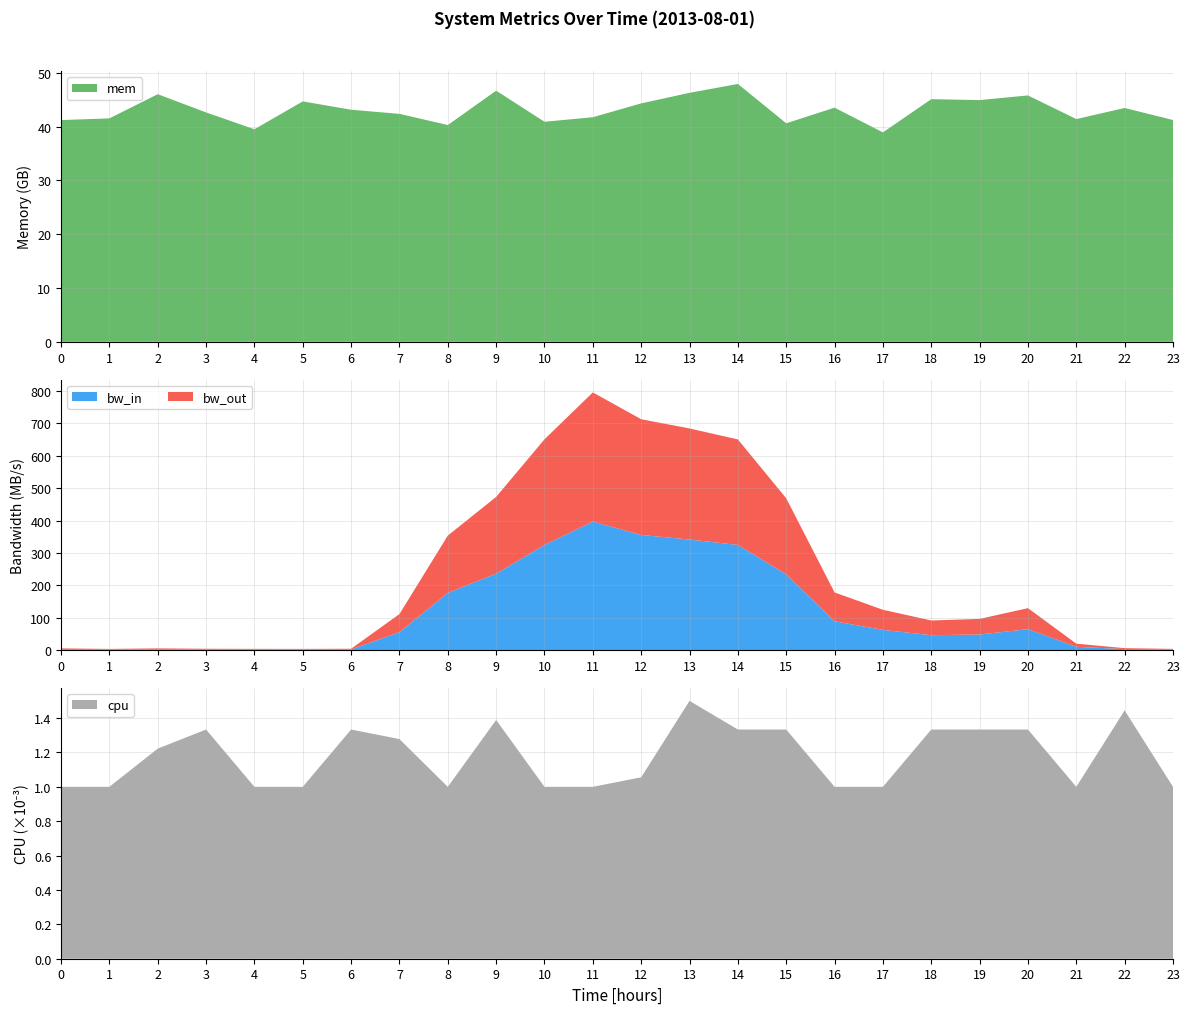

Reading left to right, what are all the values shown in this chart?

mem: 2013-08-01 00:00:00=41.2	2013-08-01 01:00:00=41.5	2013-08-01 02:00:00=46.0	2013-08-01 03:00:00=42.6	2013-08-01 04:00:00=39.5	2013-08-01 05:00:00=44.7	2013-08-01 06:00:00=43.1	2013-08-01 07:00:00=42.4	2013-08-01 08:00:00=40.3	2013-08-01 09:00:00=46.7	2013-08-01 10:00:00=40.9	2013-08-01 11:00:00=41.7	2013-08-01 12:00:00=44.3	2013-08-01 13:00:00=46.3	2013-08-01 14:00:00=47.9	2013-08-01 15:00:00=40.6	2013-08-01 16:00:00=43.5	2013-08-01 17:00:00=38.9	2013-08-01 18:00:00=45.1	2013-08-01 19:00:00=44.9	2013-08-01 20:00:00=45.8	2013-08-01 21:00:00=41.4	2013-08-01 22:00:00=43.5	2013-08-01 23:00:00=41.2
bw_in: 2013-08-01 00:00:00=3.6	2013-08-01 01:00:00=2.6	2013-08-01 02:00:00=3.0	2013-08-01 03:00:00=2.6	2013-08-01 04:00:00=2.6	2013-08-01 05:00:00=2.7	2013-08-01 06:00:00=2.7	2013-08-01 07:00:00=55.7	2013-08-01 08:00:00=176.9	2013-08-01 09:00:00=236.3	2013-08-01 10:00:00=324.9	2013-08-01 11:00:00=397.1	2013-08-01 12:00:00=355.7	2013-08-01 13:00:00=341.6	2013-08-01 14:00:00=325.0	2013-08-01 15:00:00=234.1	2013-08-01 16:00:00=89.4	2013-08-01 17:00:00=62.8	2013-08-01 18:00:00=46.5	2013-08-01 19:00:00=48.6	2013-08-01 20:00:00=65.0	2013-08-01 21:00:00=10.7	2013-08-01 22:00:00=3.7	2013-08-01 23:00:00=2.7
bw_out: 2013-08-01 00:00:00=2.1	2013-08-01 01:00:00=1.5	2013-08-01 02:00:00=2.8	2013-08-01 03:00:00=2.0	2013-08-01 04:00:00=1.8	2013-08-01 05:00:00=1.6	2013-08-01 06:00:00=2.0	2013-08-01 07:00:00=55.9	2013-08-01 08:00:00=176.8	2013-08-01 09:00:00=236.9	2013-08-01 10:00:00=326.0	2013-08-01 11:00:00=398.4	2013-08-01 12:00:00=357.0	2013-08-01 13:00:00=342.7	2013-08-01 14:00:00=325.3	2013-08-01 15:00:00=234.8	2013-08-01 16:00:00=89.0	2013-08-01 17:00:00=62.0	2013-08-01 18:00:00=45.4	2013-08-01 19:00:00=48.1	2013-08-01 20:00:00=64.9	2013-08-01 21:00:00=9.6	2013-08-01 22:00:00=2.8	2013-08-01 23:00:00=1.6
cpu: 2013-08-01 00:00:00=0.0	2013-08-01 01:00:00=0.0	2013-08-01 02:00:00=0.0	2013-08-01 03:00:00=0.0	2013-08-01 04:00:00=0.0	2013-08-01 05:00:00=0.0	2013-08-01 06:00:00=0.0	2013-08-01 07:00:00=0.0	2013-08-01 08:00:00=0.0	2013-08-01 09:00:00=0.0	2013-08-01 10:00:00=0.0	2013-08-01 11:00:00=0.0	2013-08-01 12:00:00=0.0	2013-08-01 13:00:00=0.0	2013-08-01 14:00:00=0.0	2013-08-01 15:00:00=0.0	2013-08-01 16:00:00=0.0	2013-08-01 17:00:00=0.0	2013-08-01 18:00:00=0.0	2013-08-01 19:00:00=0.0	2013-08-01 20:00:00=0.0	2013-08-01 21:00:00=0.0	2013-08-01 22:00:00=0.0	2013-08-01 23:00:00=0.0